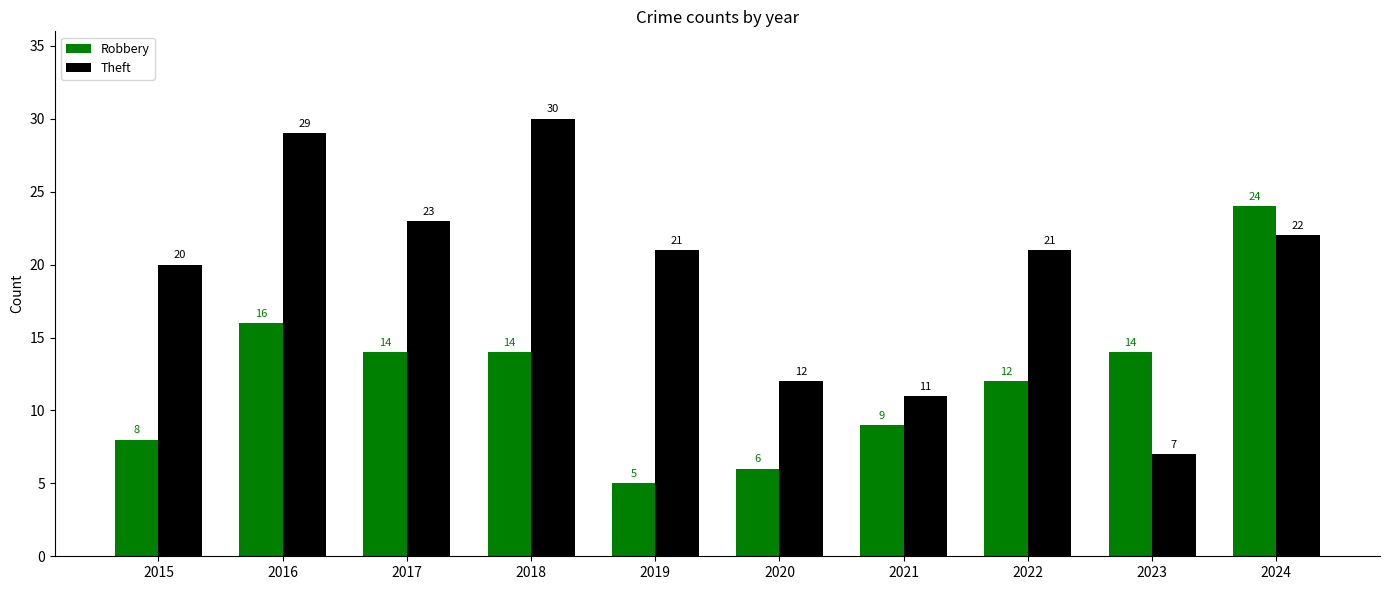

What is the total value across all series at 2021?

20